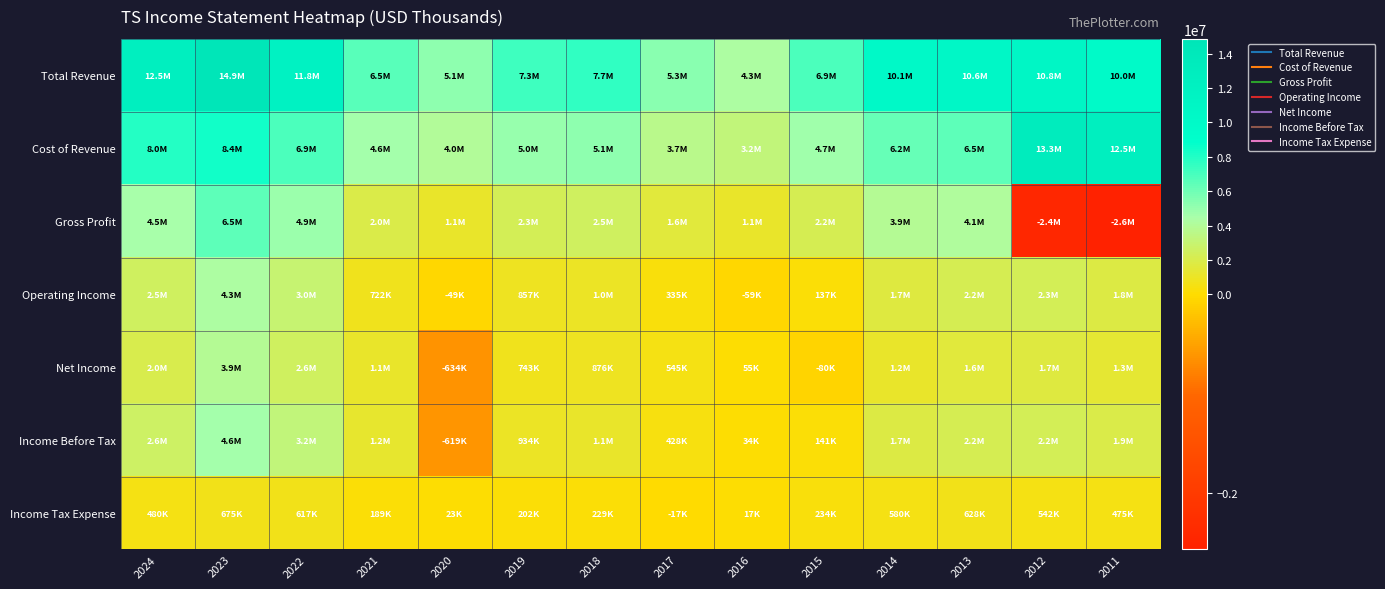

List the series in order of their peak value, highest first.

Total Revenue, Cost of Revenue, Gross Profit, Income Before Tax, Operating Income, Net Income, Income Tax Expense